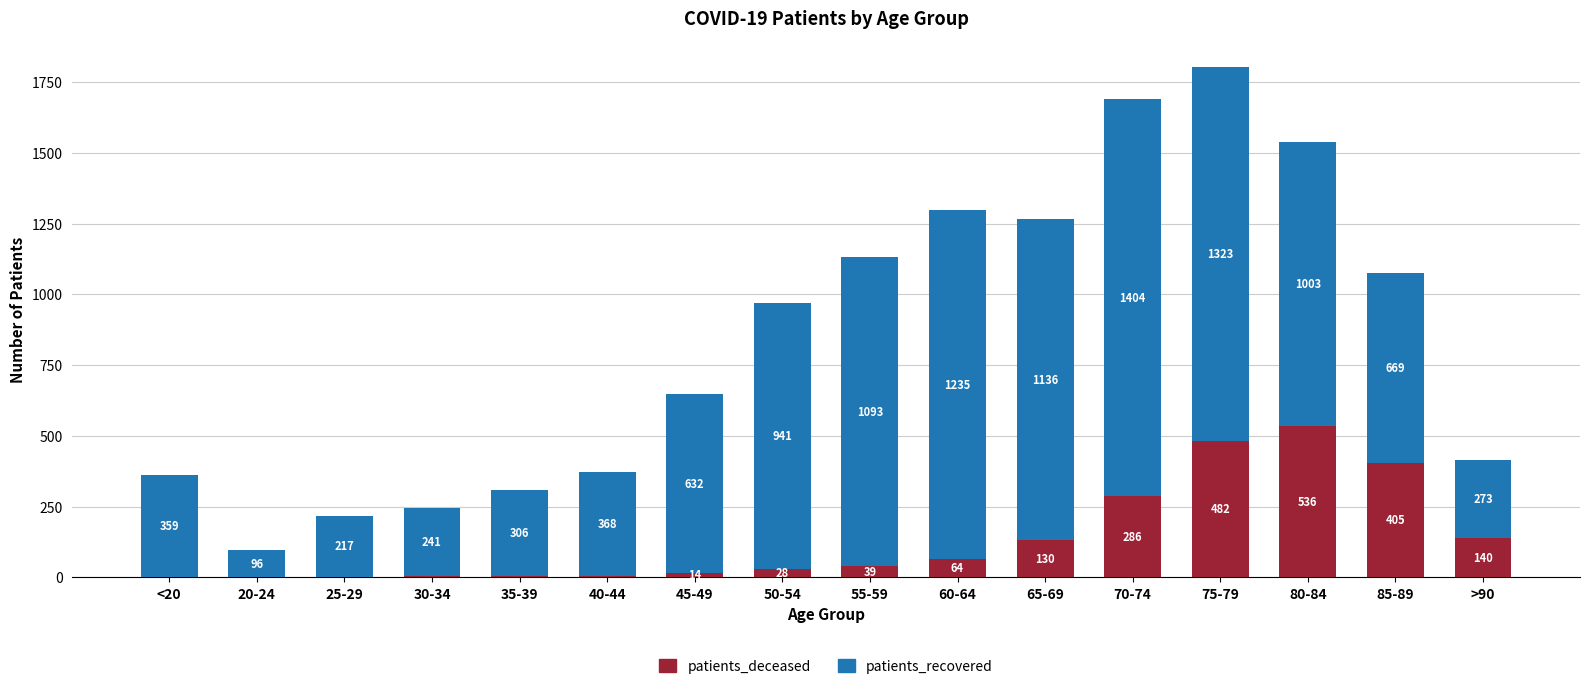

Is it true that patients_deceased equals 64 at 60-64?

True